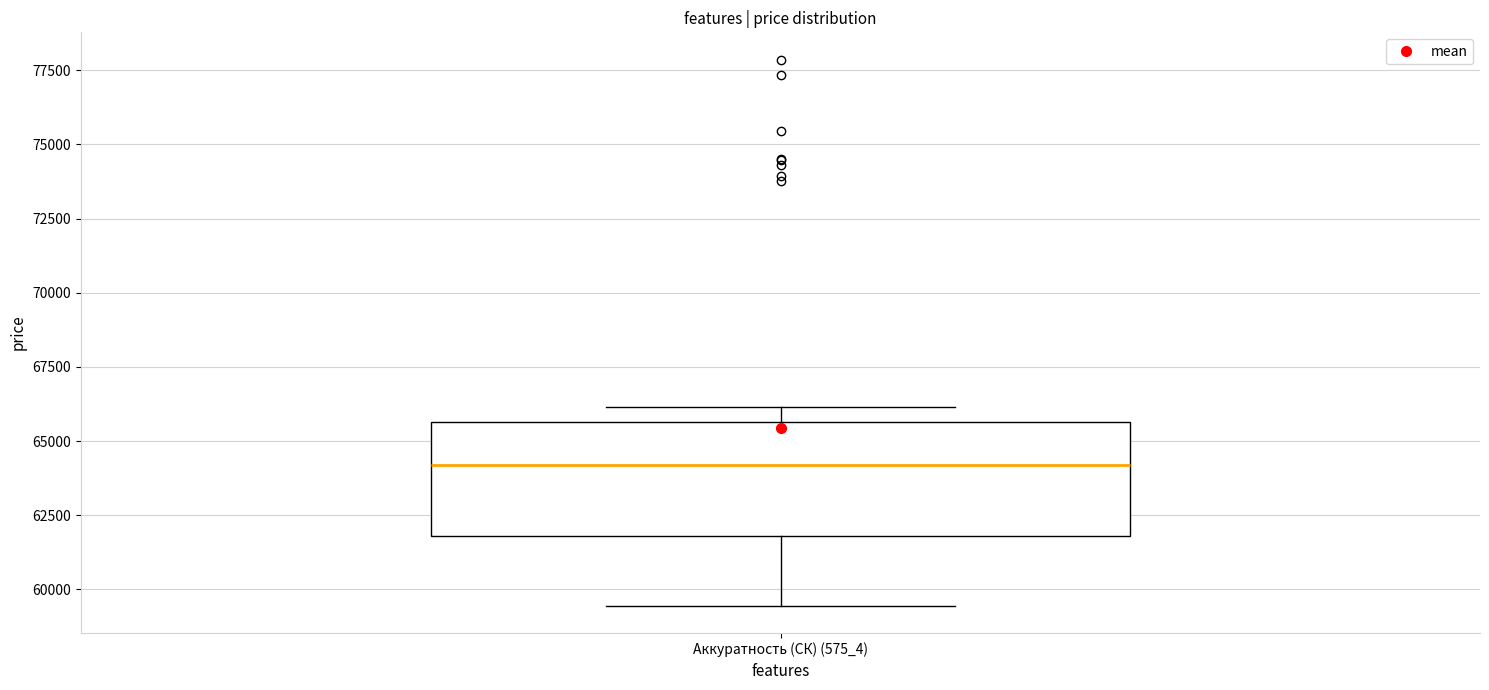

Transcribe this box plot: give where the median line is, the range the box spans, and where the two whiskers end, as read against the y-axis. The values are not printed on the chart, so give them approximately, as read against the axis.

median 64000, box 62000 to 65500, whiskers 59500 to 66000